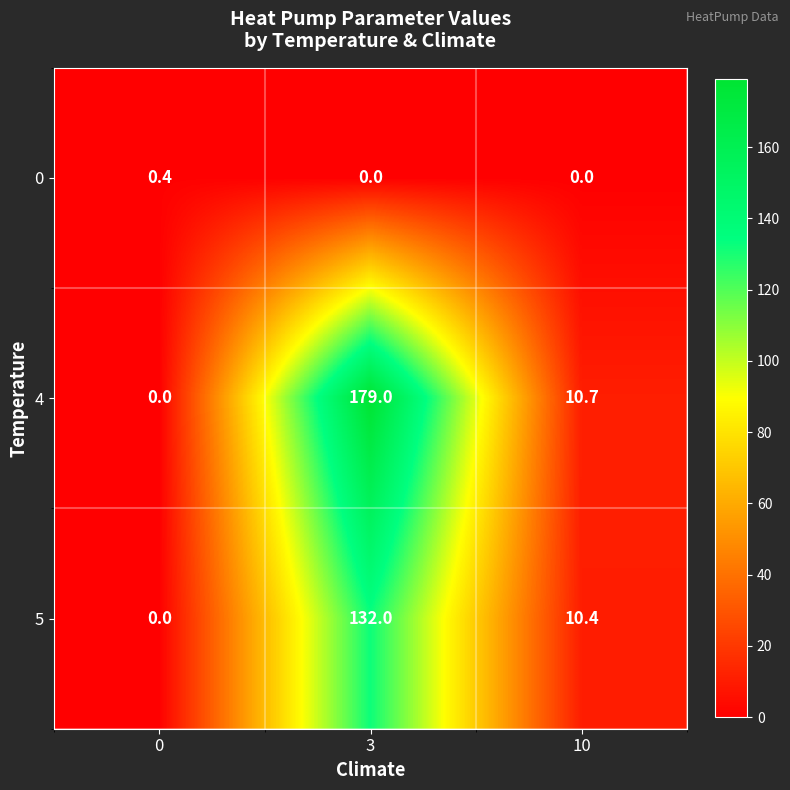

How many 0 values are between 0 and 1?

3